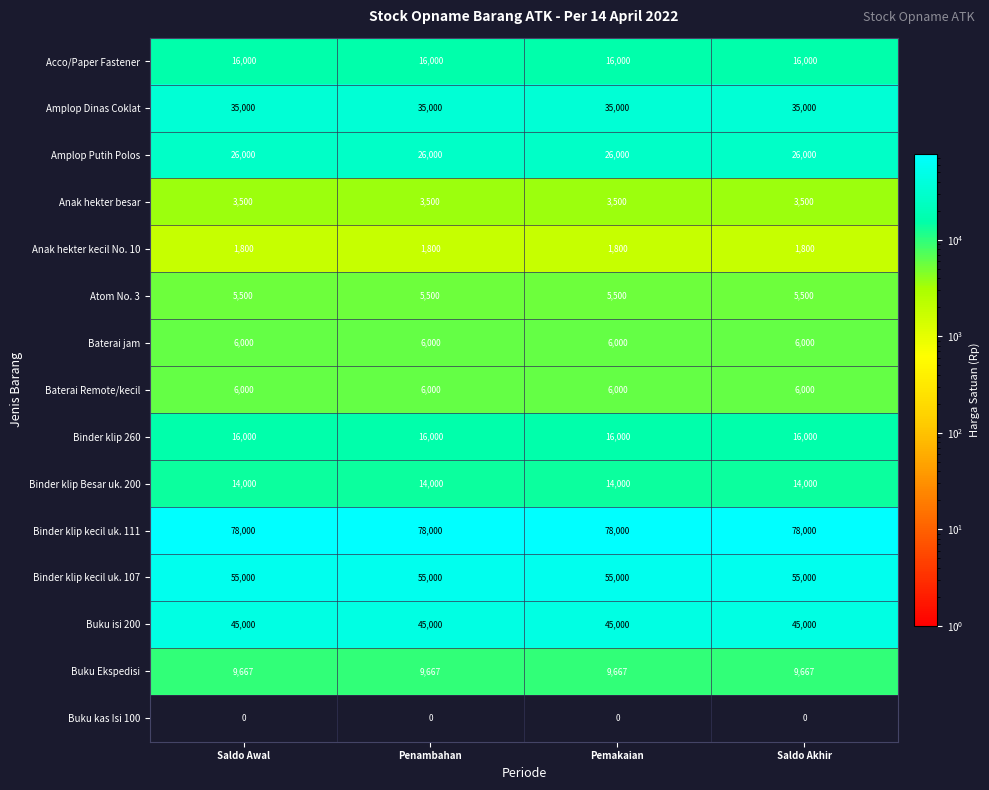

What is the approximate value of Binder klip Besar uk. 200 at Pemakaian?

14000